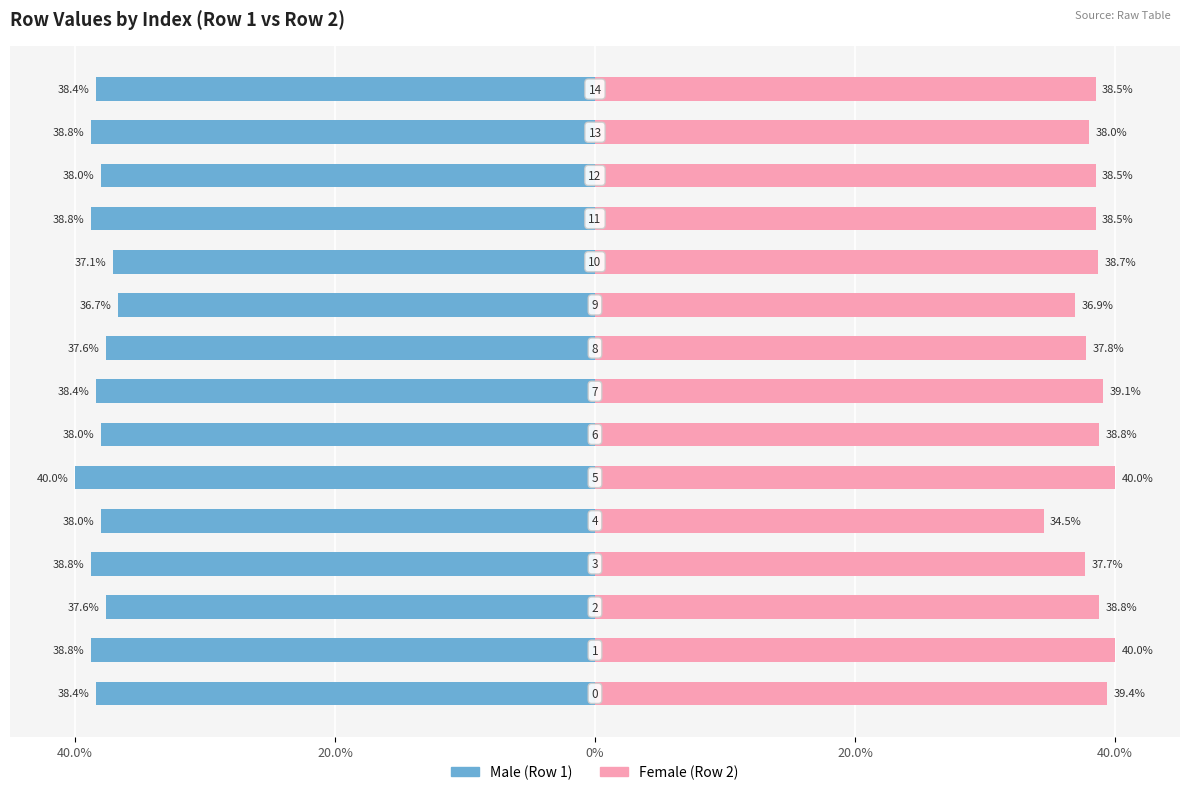

What is the maximum value shown in the chart?

40.0